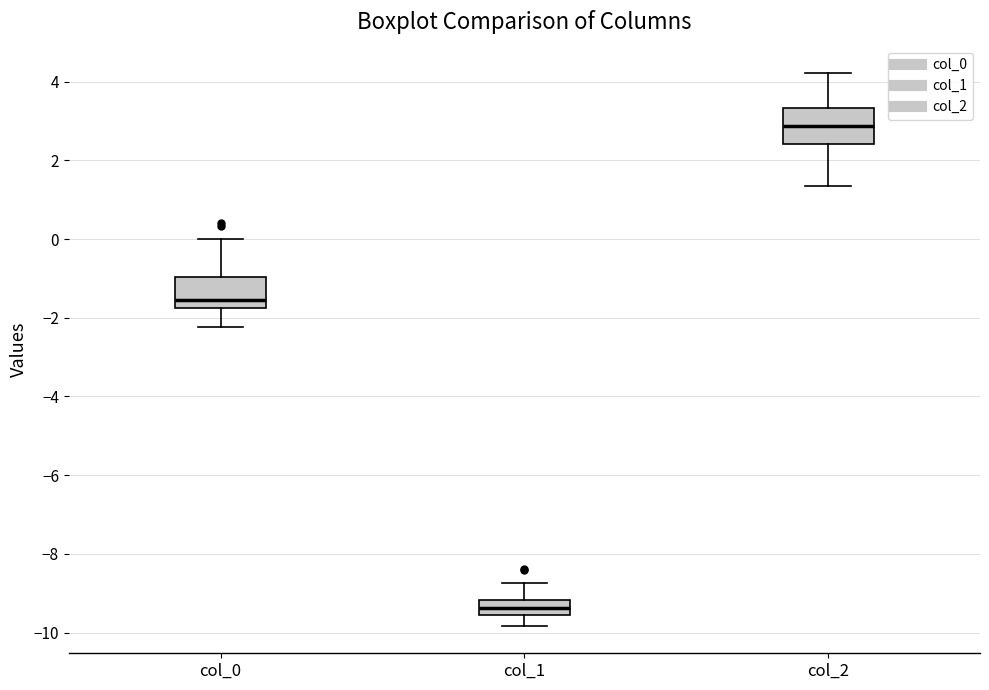

Reading left to right, read every box against the y-axis: the position of its median line, the range the box covers, and the ends of its whiskers. The values are not printed on the chart, so give them approximately, as read against the axis.

col_0: median -1.6, box -1.8 to -1.0, whiskers -2.2 to 0.0
col_1: median -9.4, box -9.6 to -9.2, whiskers -9.8 to -8.8
col_2: median 2.8, box 2.4 to 3.4, whiskers 1.4 to 4.2